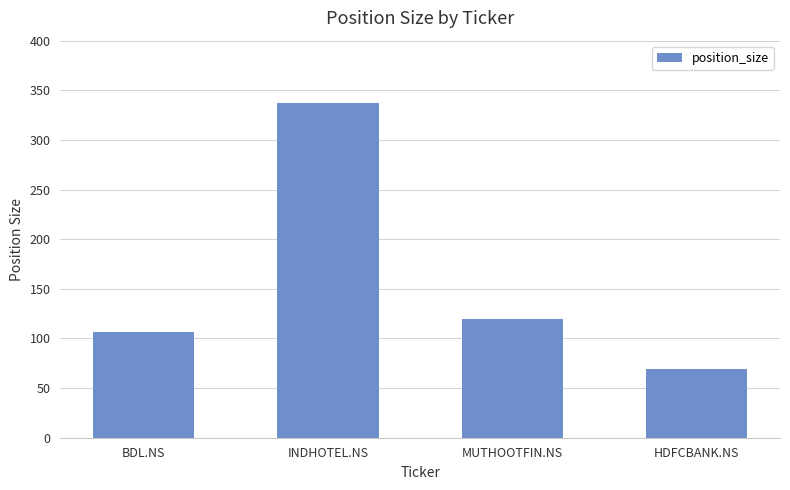

Reading left to right, transcribe all the data shown in this chart.

BDL.NS=107	INDHOTEL.NS=337	MUTHOOTFIN.NS=120	HDFCBANK.NS=69